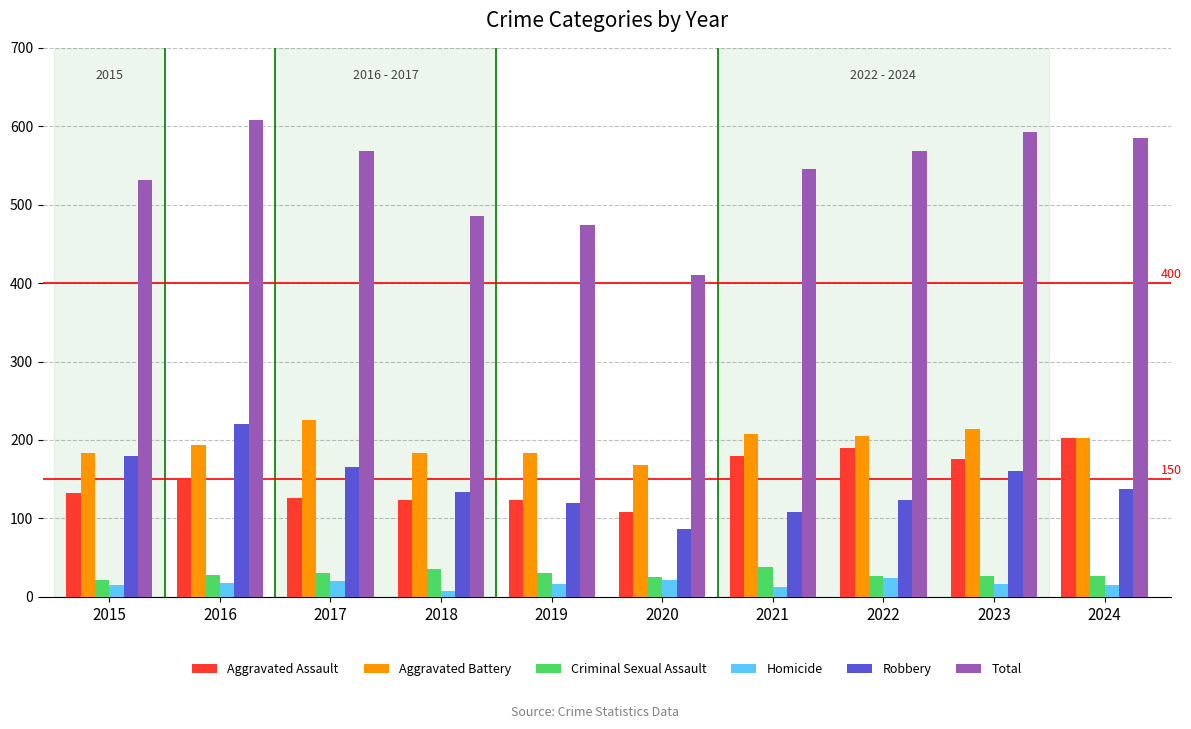

What are all the series names shown in the legend?

Aggravated Assault, Aggravated Battery, Criminal Sexual Assault, Homicide, Robbery, Total